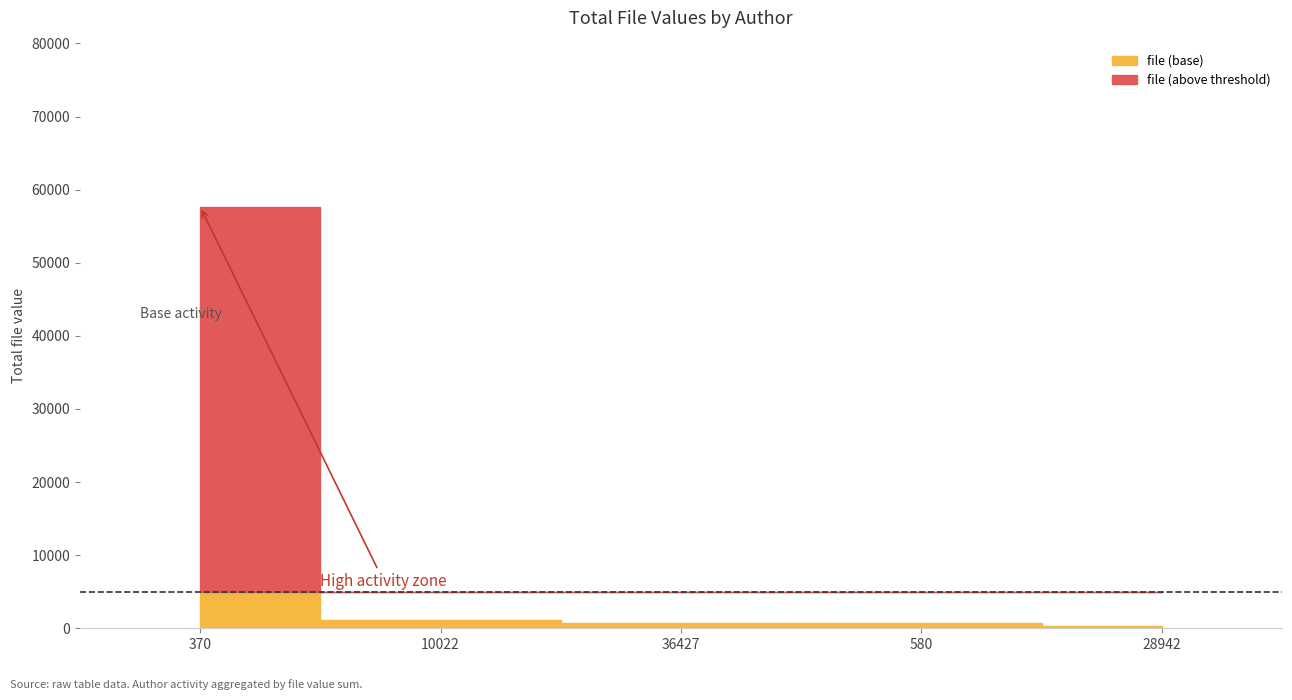

What is the label of the 7th point from the right?

10022